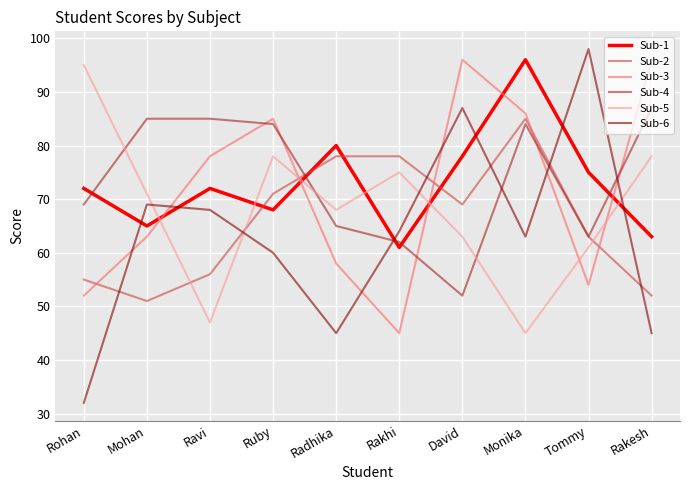

What position from the left is David?

7